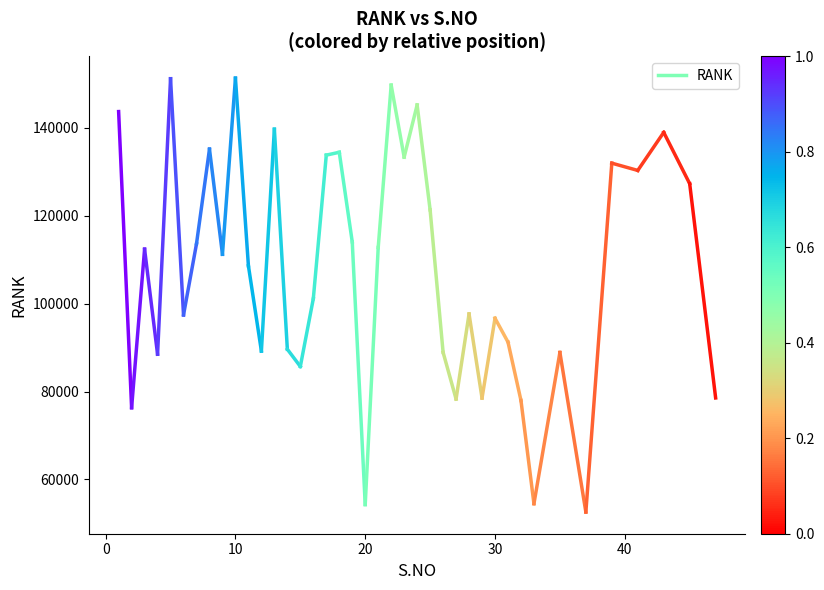

Is it true that the value at 0 is 34735?

False